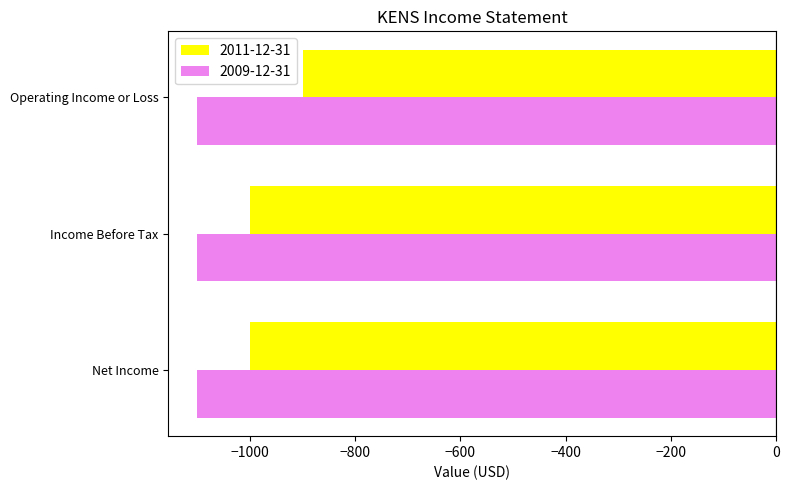

Rank the series by their maximum value, from lowest to highest.

2009-12-31, 2011-12-31